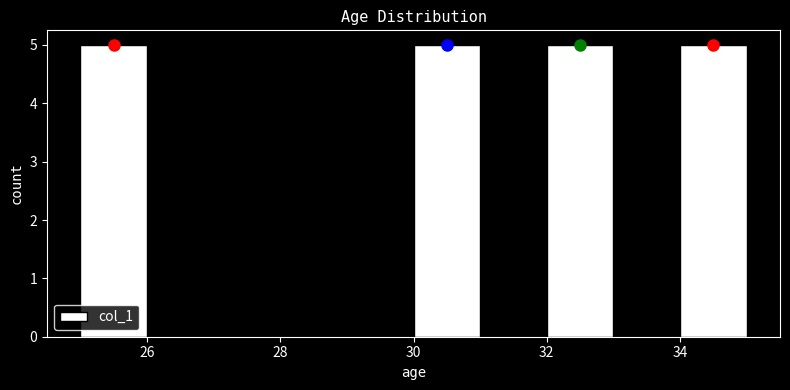

How tall is the bar that spans 25 to 26 on the x-axis? The values are not printed on the chart, so give them approximately, as read against the axis.

5